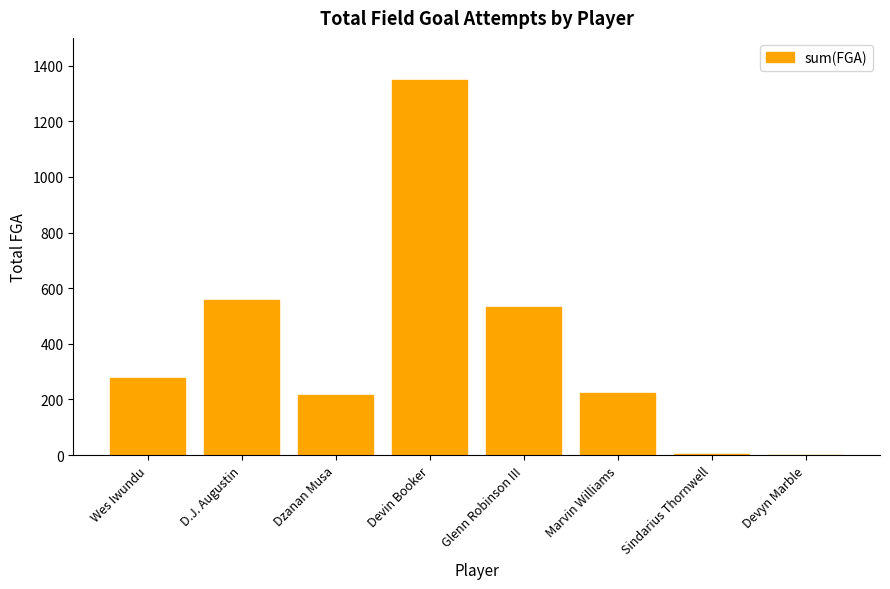

What is the average value?

395